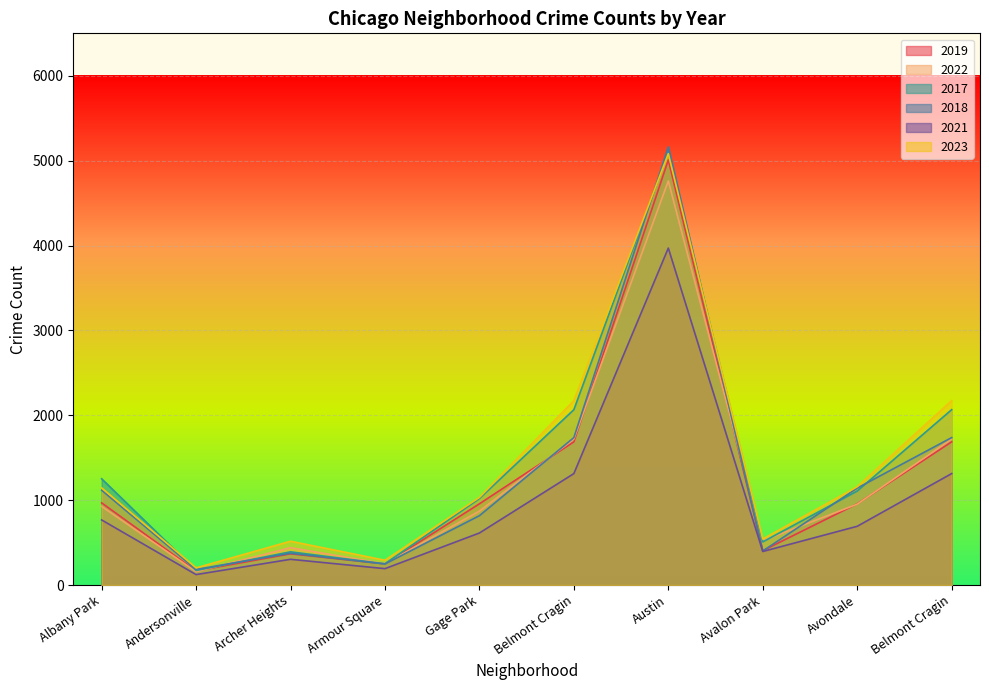

Which category has the highest value in the 2017 series?

Austin